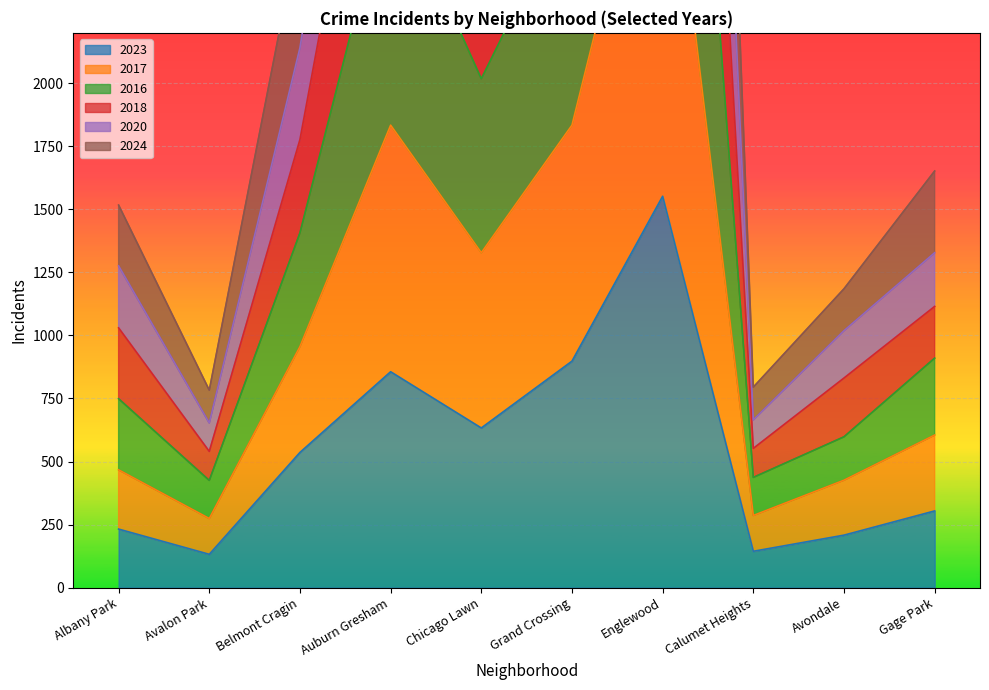

What is the value of the 2018 point at the 3rd from the left?

2623